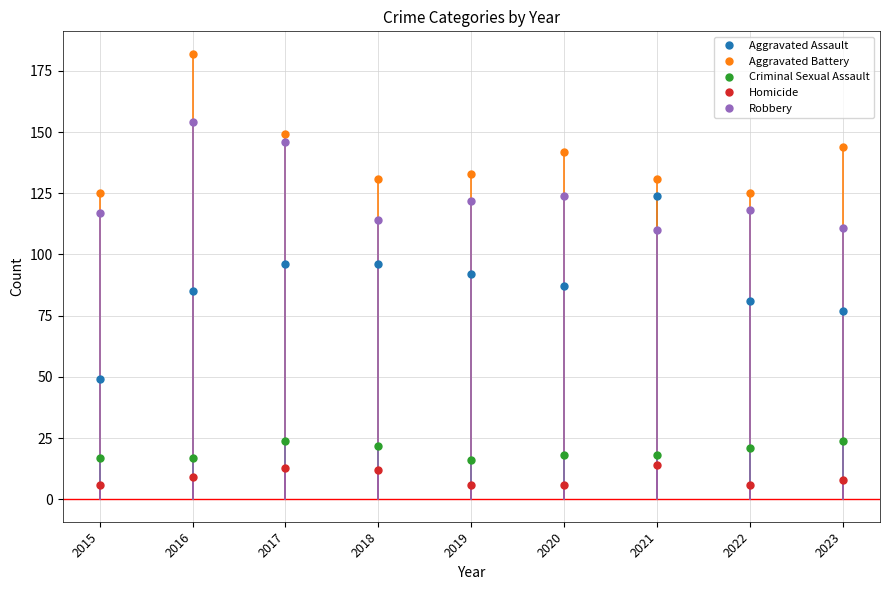

True or false: Aggravated Assault has a value of 85 at 2016.

True